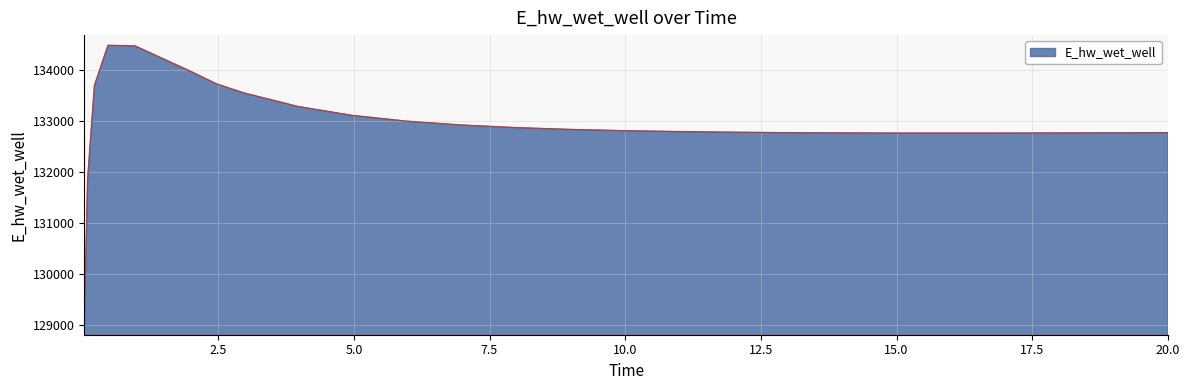

How many lines are shown in the chart?

1